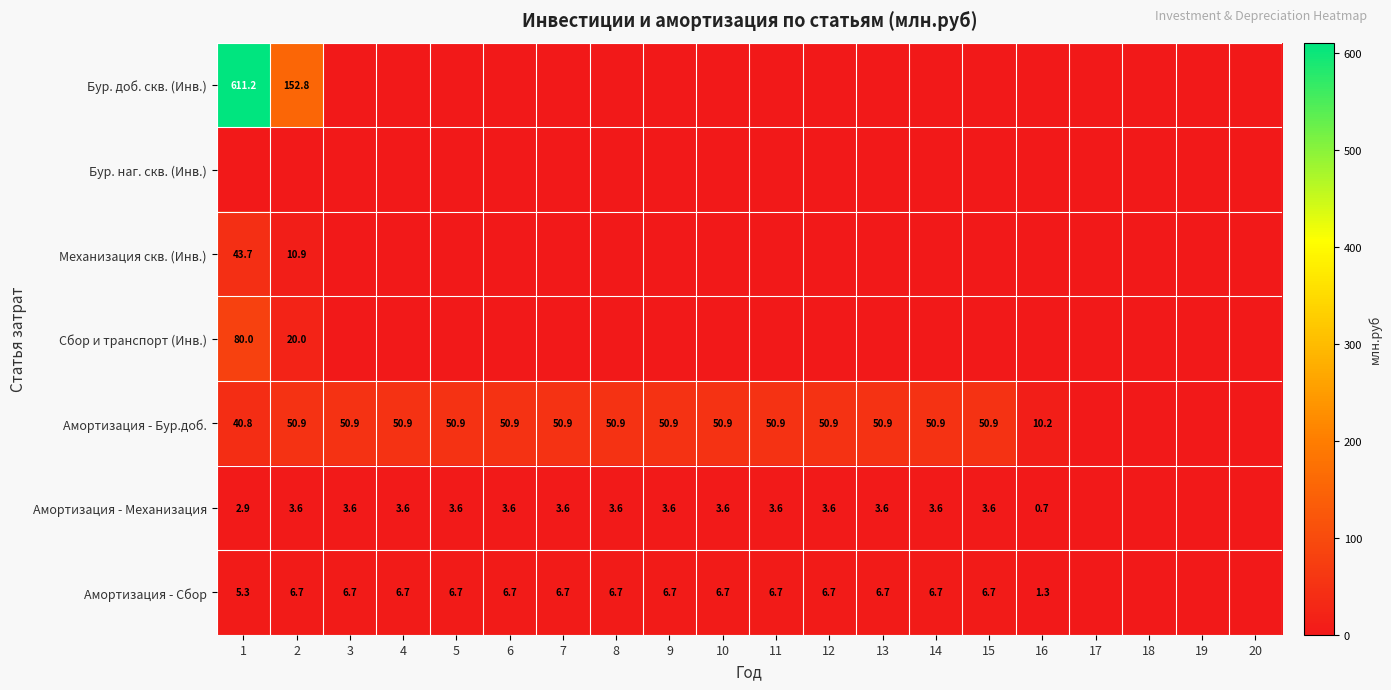

True or false: Амортизация - Механизация has a value of 3.6 at 7.

True